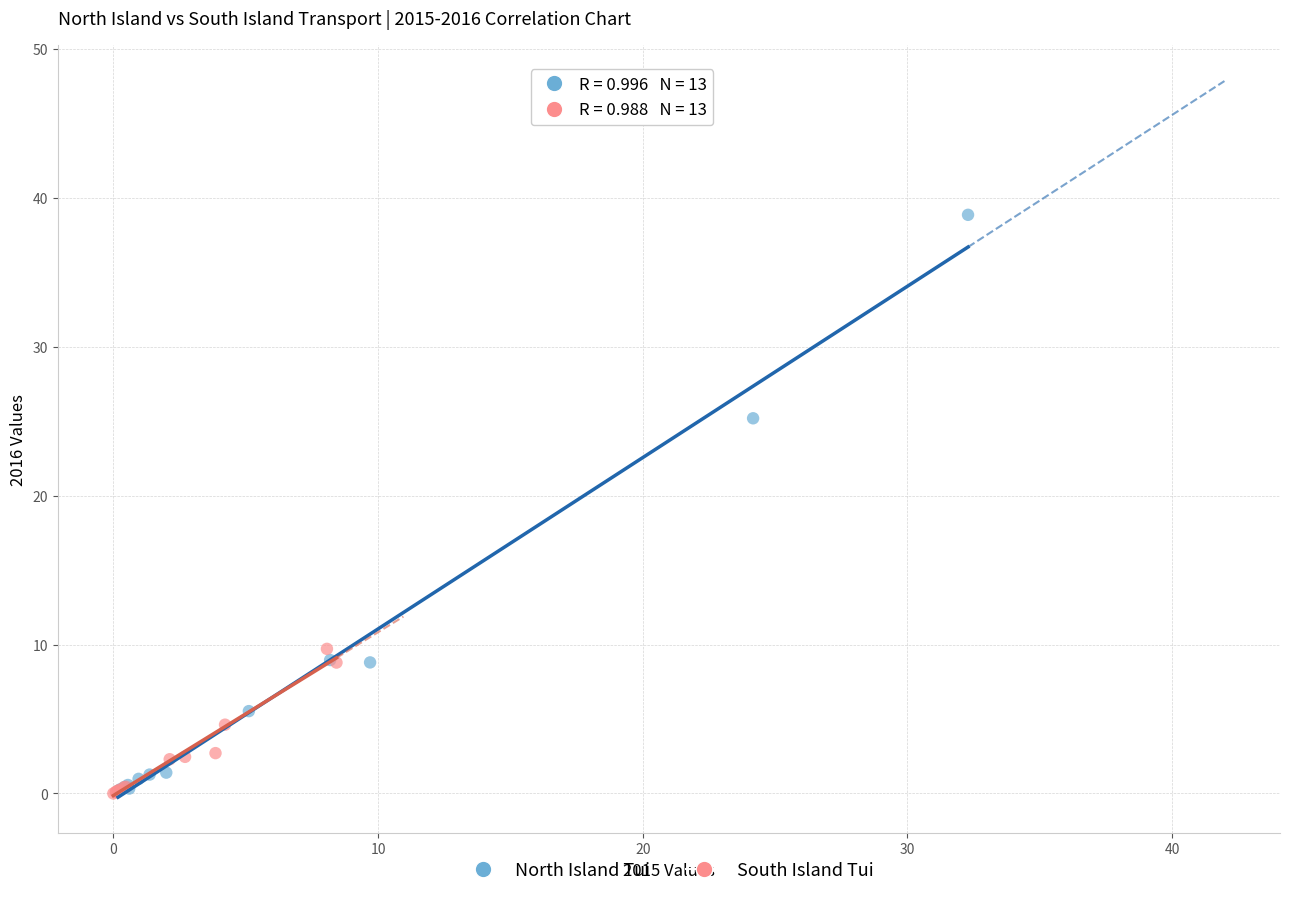

Which series has the largest Y range (max minus min)?

North Island Tui